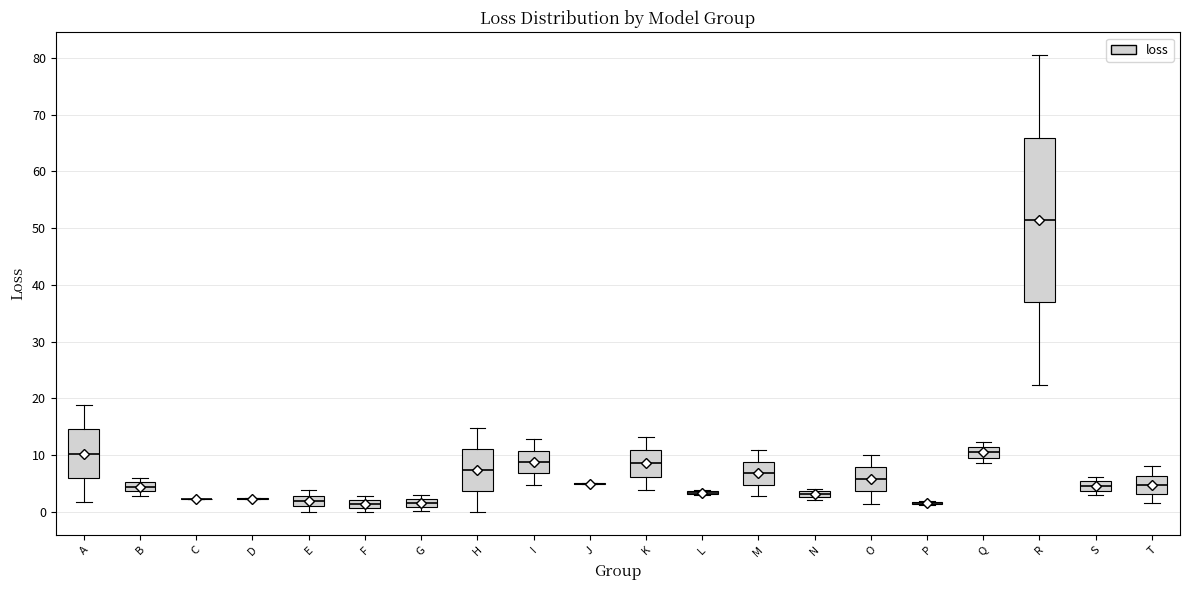

Comparing the boxes themselves (not the whiskers), which one is the tallest?

R